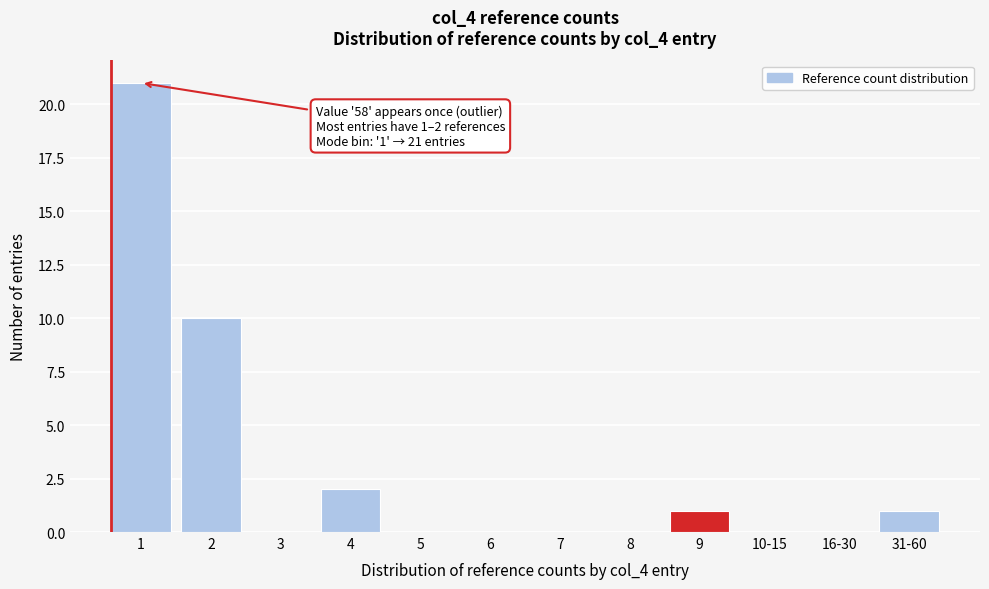

What is the sum of all values?

35